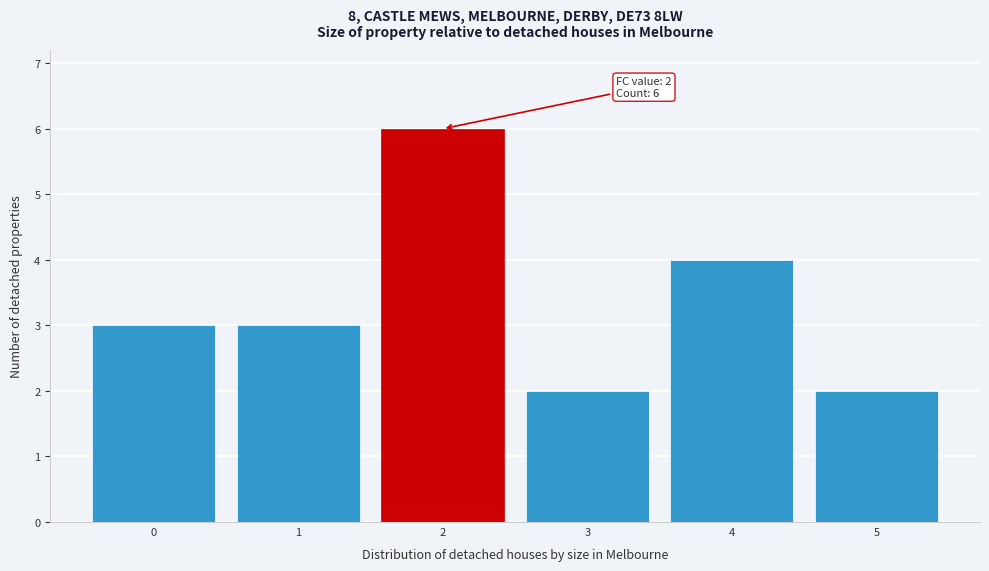

Over which range of the x-axis is the bar tallest?

1.5 to 2.5